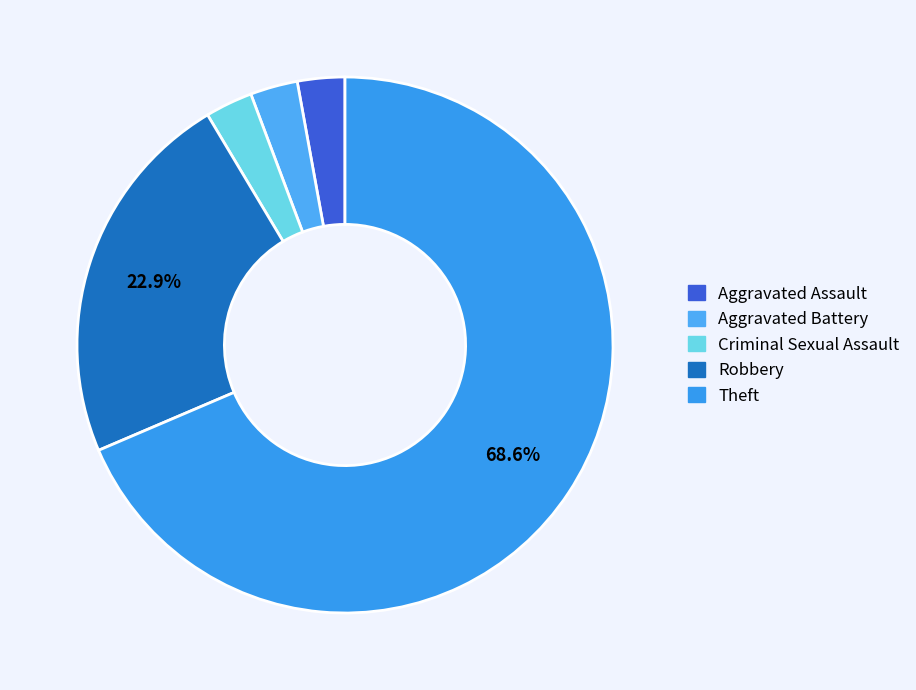

How many segments does this pie chart have?

5